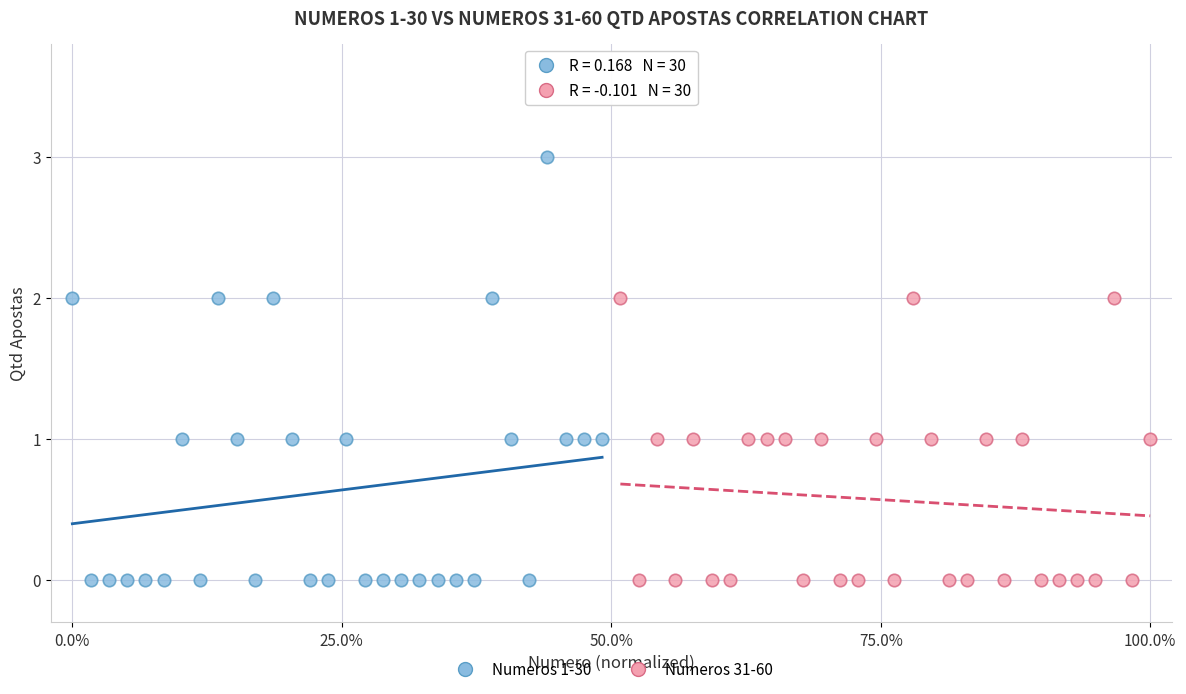

Which series contains the highest Y value?

Numeros 1-30